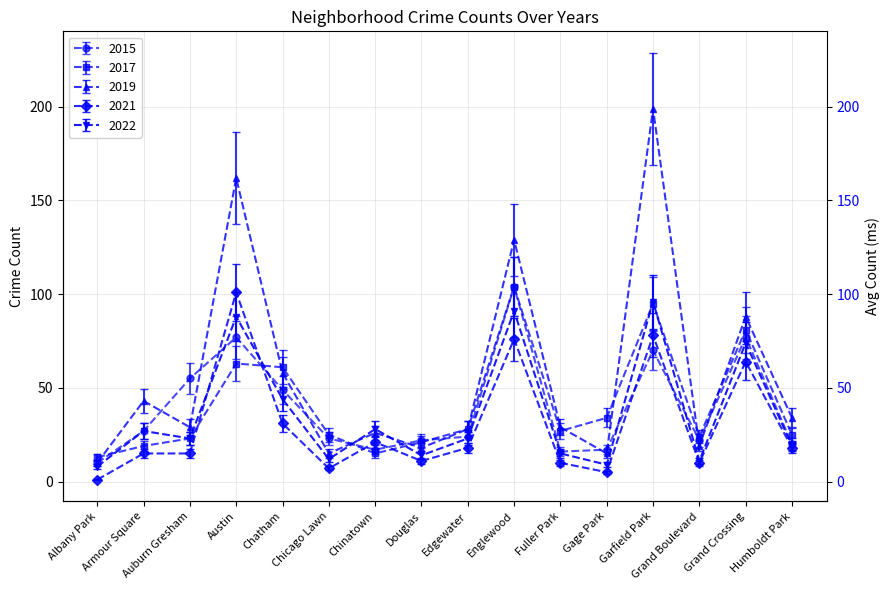

Reading right to left, what are all the values shown in this chart?

2015: Humboldt Park=20.0	Grand Crossing=77.0	Grand Boulevard=22.0	Garfield Park=70.0	Gage Park=17.0	Fuller Park=16.0	Englewood=104.0	Edgewater=24.0	Douglas=22.0	Chinatown=17.0	Chicago Lawn=23.0	Chatham=49.0	Austin=77.0	Auburn Gresham=55.0	Armour Square=27.0	Albany Park=10.0
2017: Humboldt Park=28.8	Grand Crossing=93.2	Grand Boulevard=27.6	Garfield Park=109.2	Gage Park=39.1	Fuller Park=31.1	Englewood=119.6	Edgewater=32.2	Douglas=24.1	Chinatown=17.2	Chicago Lawn=28.8	Chatham=70.2	Austin=72.5	Auburn Gresham=26.4	Armour Square=21.9	Albany Park=14.9
2019: Humboldt Park=34.0	Grand Crossing=88.0	Grand Boulevard=19.0	Garfield Park=199.0	Gage Park=15.0	Fuller Park=29.0	Englewood=129.0	Edgewater=28.0	Douglas=18.0	Chinatown=26.0	Chicago Lawn=15.0	Chatham=58.0	Austin=162.0	Auburn Gresham=29.0	Armour Square=43.0	Albany Park=10.0
2021: Humboldt Park=18.0	Grand Crossing=64.0	Grand Boulevard=10.0	Garfield Park=78.0	Gage Park=5.0	Fuller Park=10.0	Englewood=76.0	Edgewater=18.0	Douglas=11.0	Chinatown=21.0	Chicago Lawn=7.0	Chatham=31.0	Austin=101.0	Auburn Gresham=15.0	Armour Square=15.0	Albany Park=1.0
2022: Humboldt Park=19.0	Grand Crossing=74.0	Grand Boulevard=11.0	Garfield Park=96.0	Gage Park=9.0	Fuller Park=15.0	Englewood=91.0	Edgewater=23.0	Douglas=14.0	Chinatown=28.0	Chicago Lawn=12.0	Chatham=44.0	Austin=88.0	Auburn Gresham=23.0	Armour Square=27.0	Albany Park=8.0